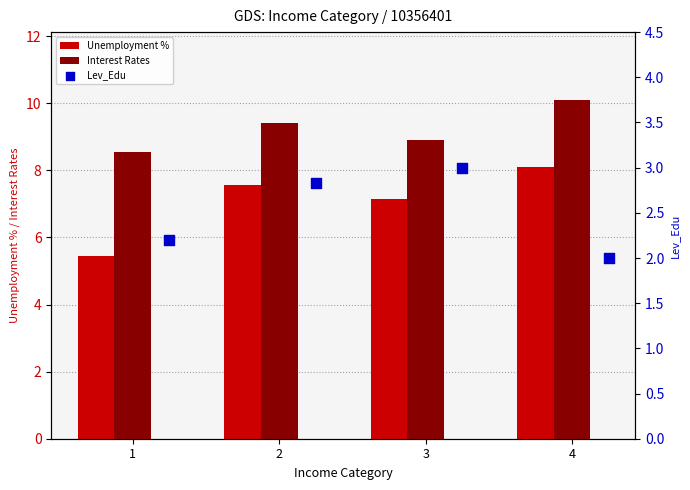

What is the difference between the Unemployment % values at 3 and 2?

0.4